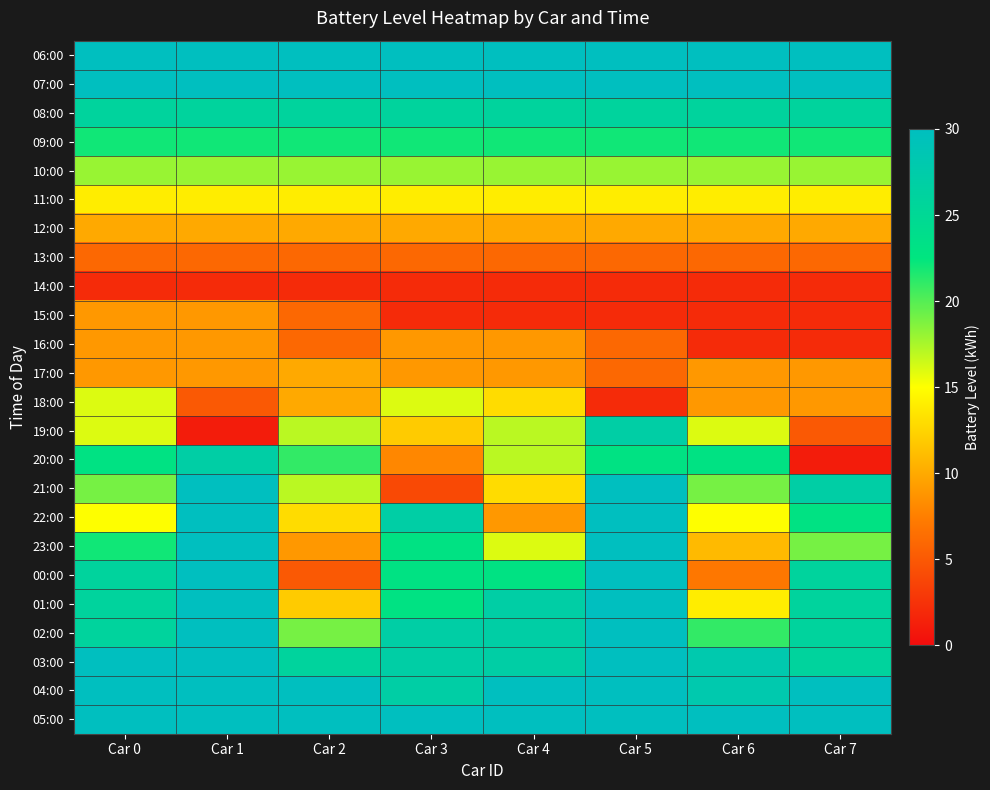

Which series has the largest range (max minus min)?

19:00